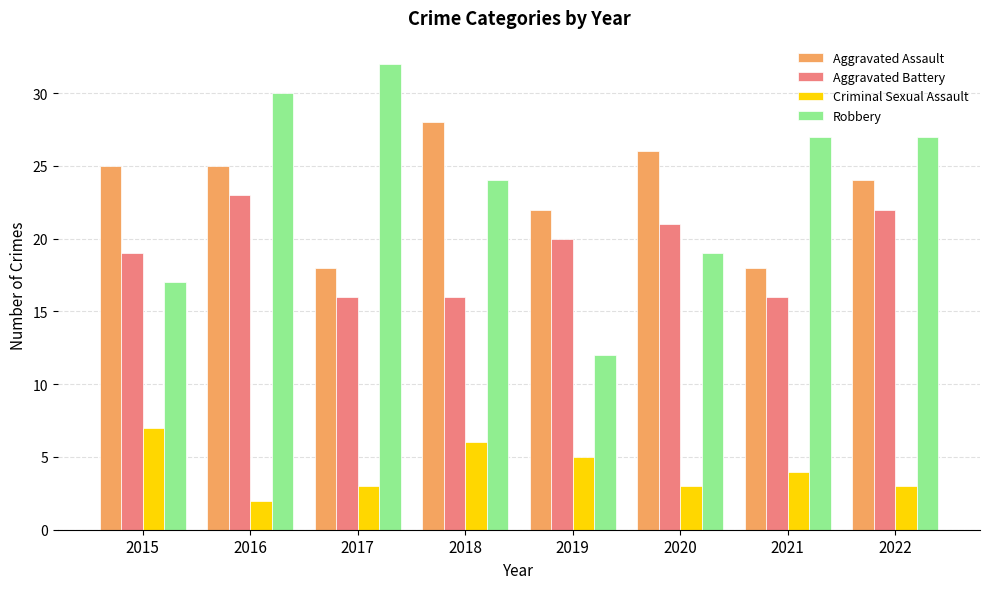

Which series has the widest spread of values?

Robbery